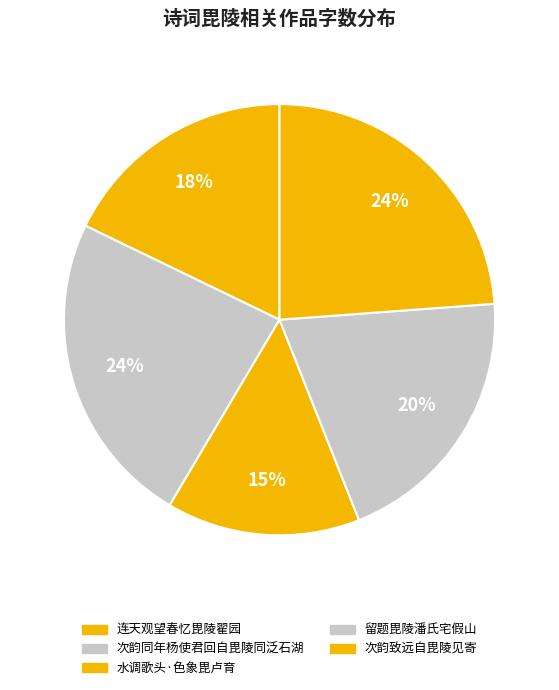

What portion of the pie excludes 次韵致远自毘陵见寄?

76.2%